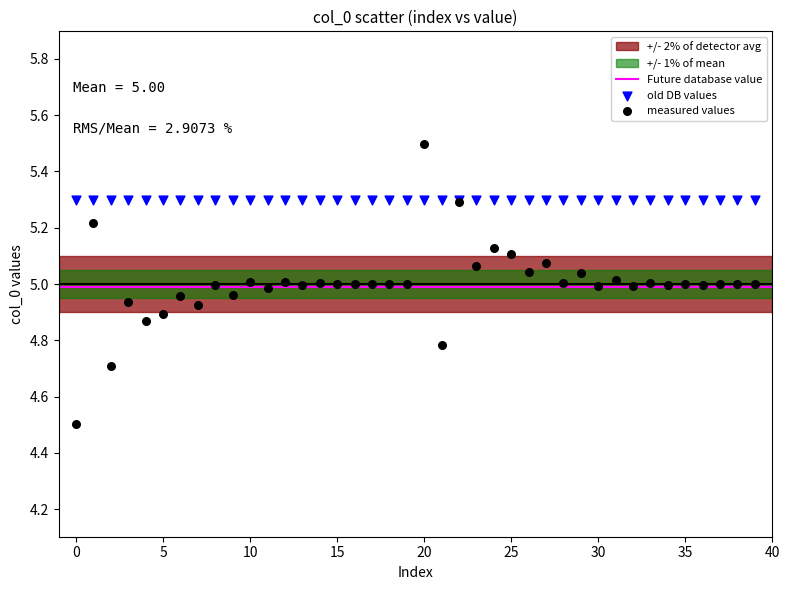

Which series reaches the maximum Y coordinate?

measured values